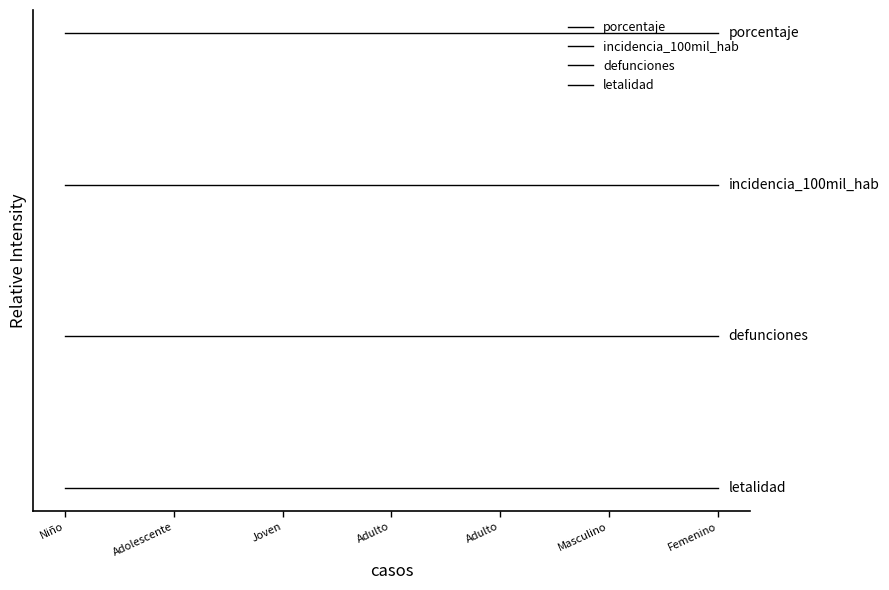

True or false: defunciones and porcentaje cross at least once.

False